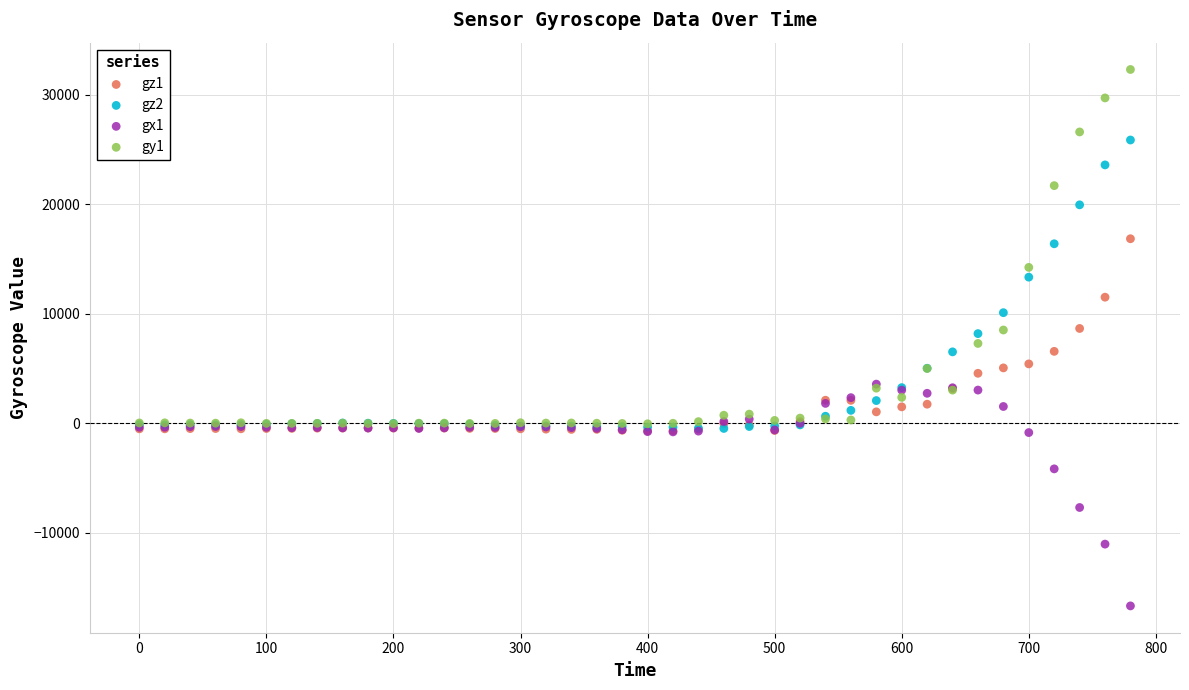

Which series reaches the minimum Y coordinate?

gx1